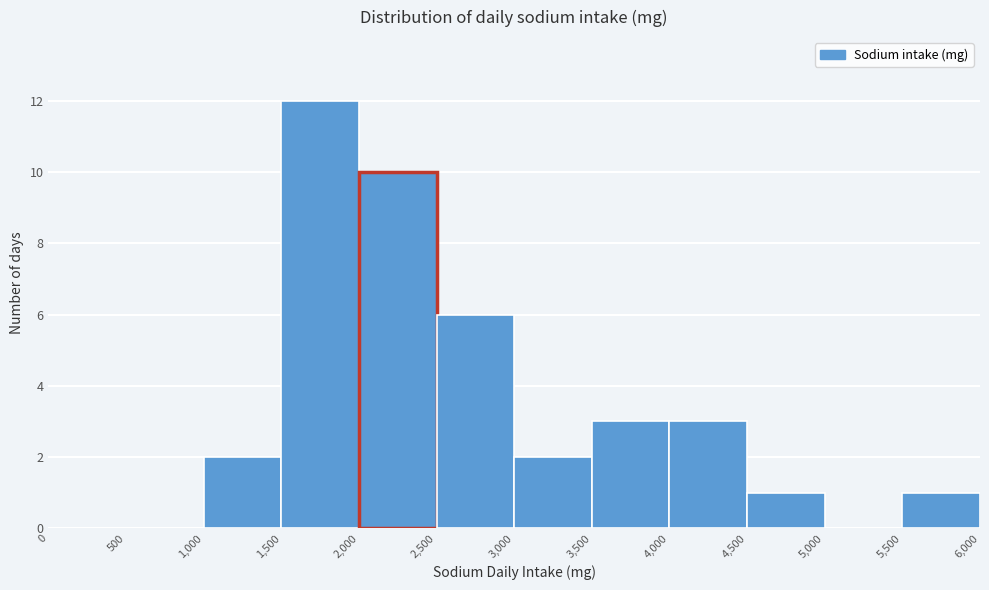

What is the height of the bar covering 2,500 to 3,000 on the x-axis? The values are not printed on the chart, so give them approximately, as read against the axis.

6